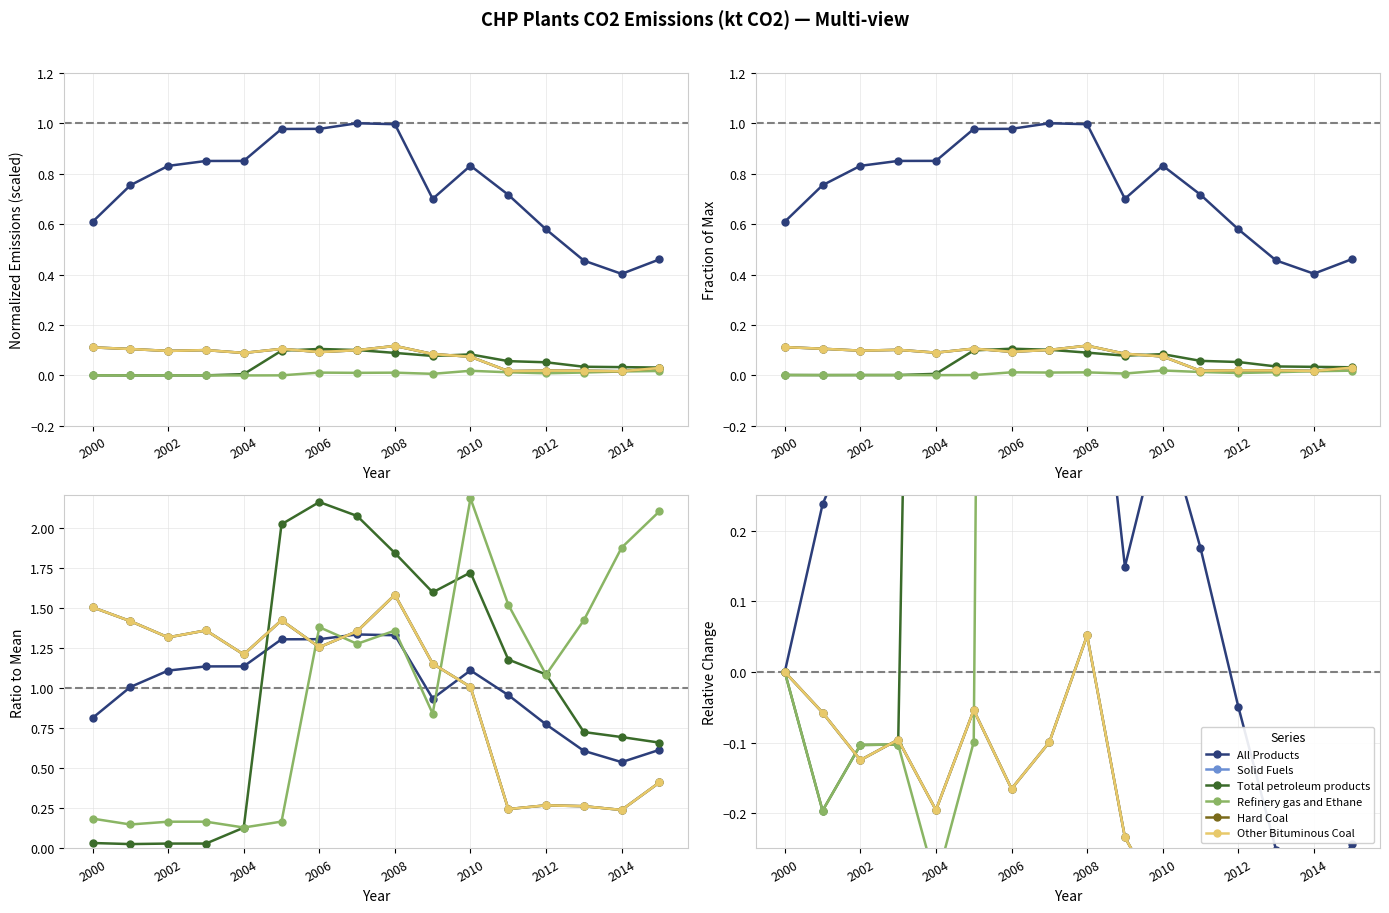

What is the sum of the Solid Fuels values at 2009 and 2013?

0.1